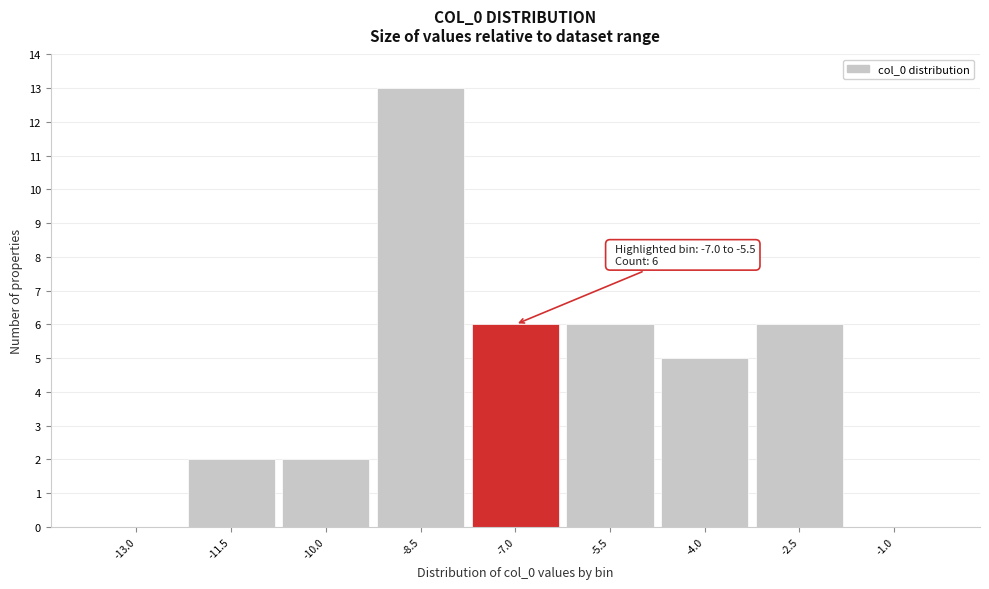

Reading left to right, extract all data points from this chart.

-13.0=0	-11.5=2	-10.0=2	-8.5=13	-7.0=6	-5.5=6	-4.0=5	-2.5=6	-1.0=0